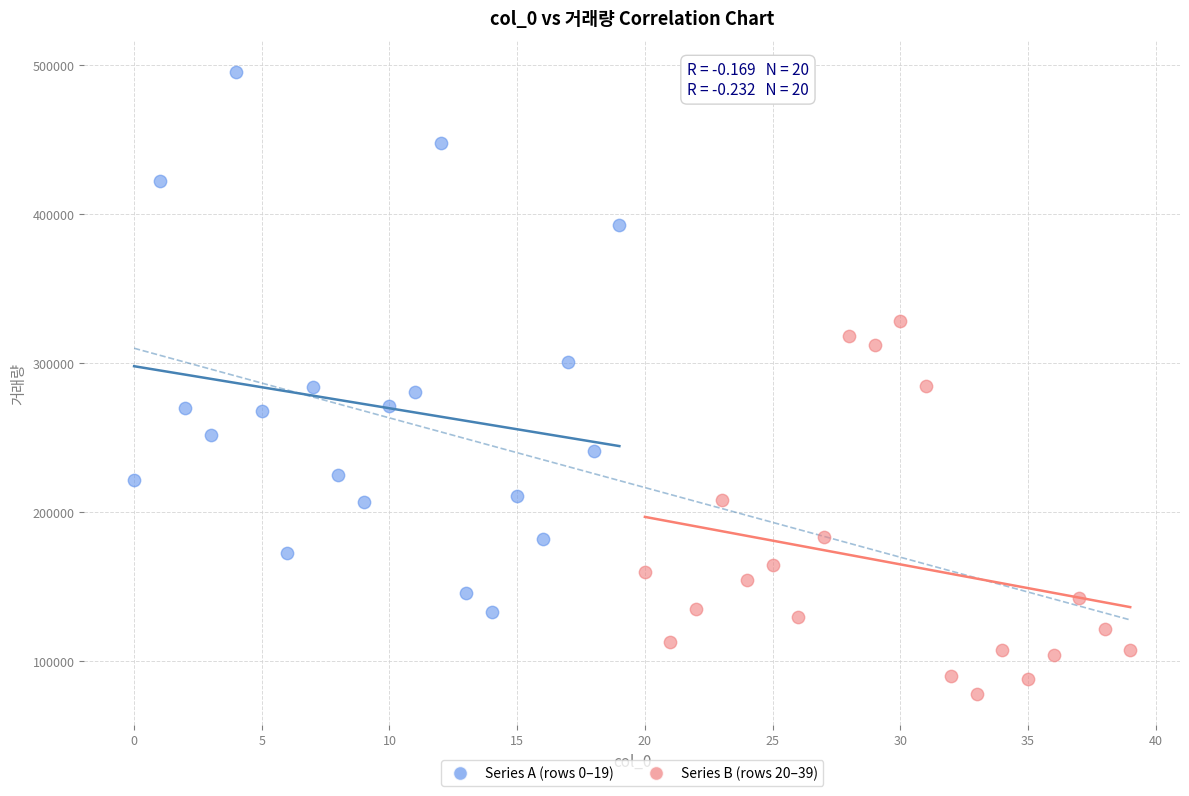

Which series has the largest Y range (max minus min)?

Series A (rows 0–19)